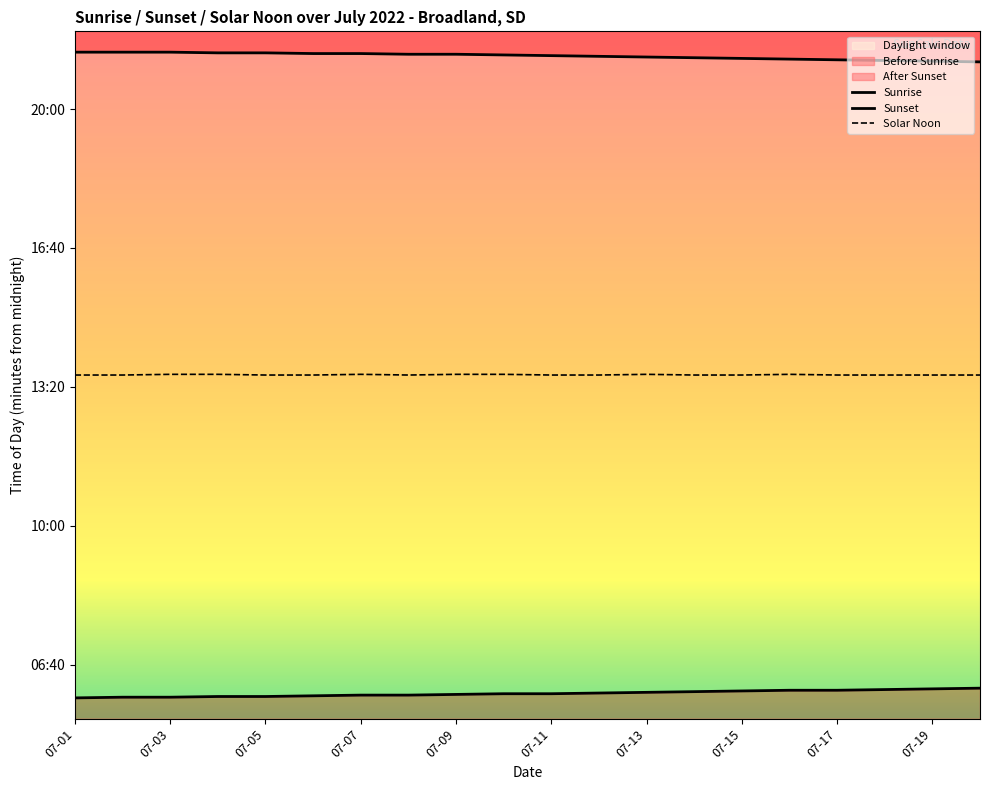

Is the value of Sunrise at 10 greater than the value of Solar Noon at 13?

No